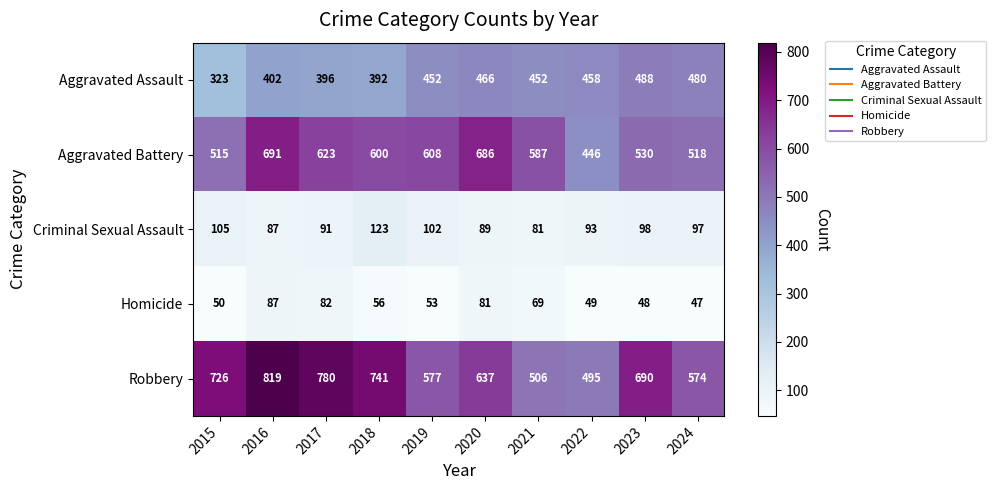

What is the difference between the highest and lowest values at 2015?

676